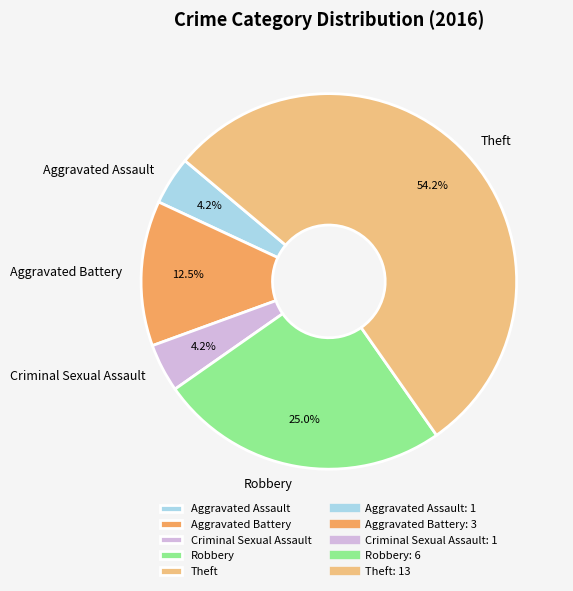

Which category has the biggest portion of the pie?

Theft